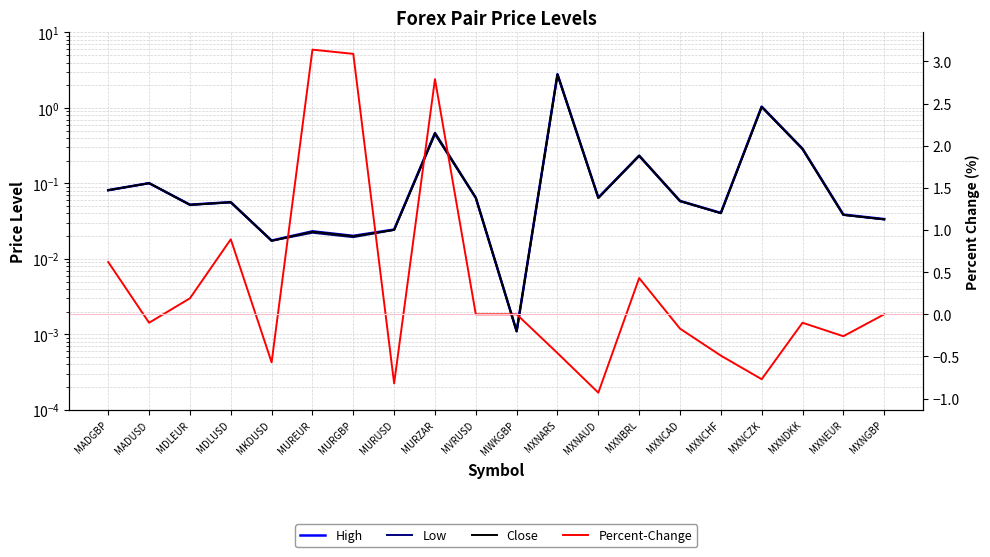

At how many categories does at least one series exceed 2?

4